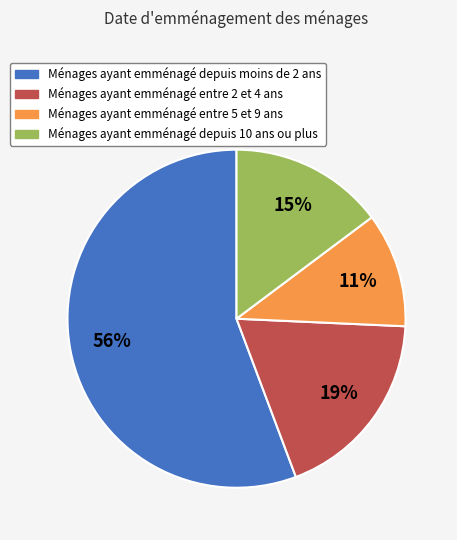

Does any single category account for the majority?

Yes